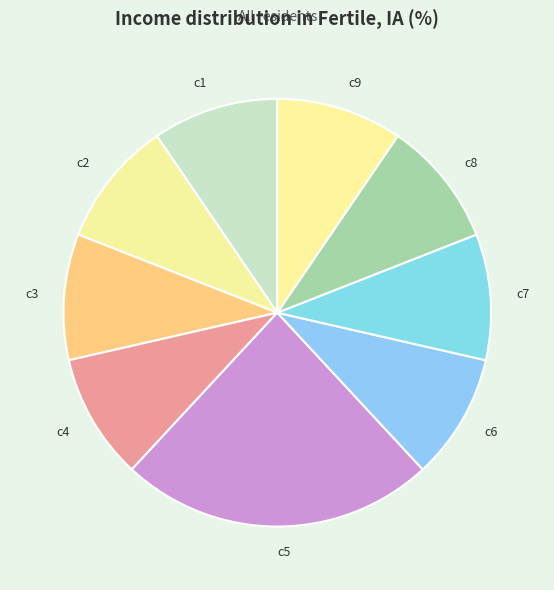

Is there a majority slice in this chart?

No